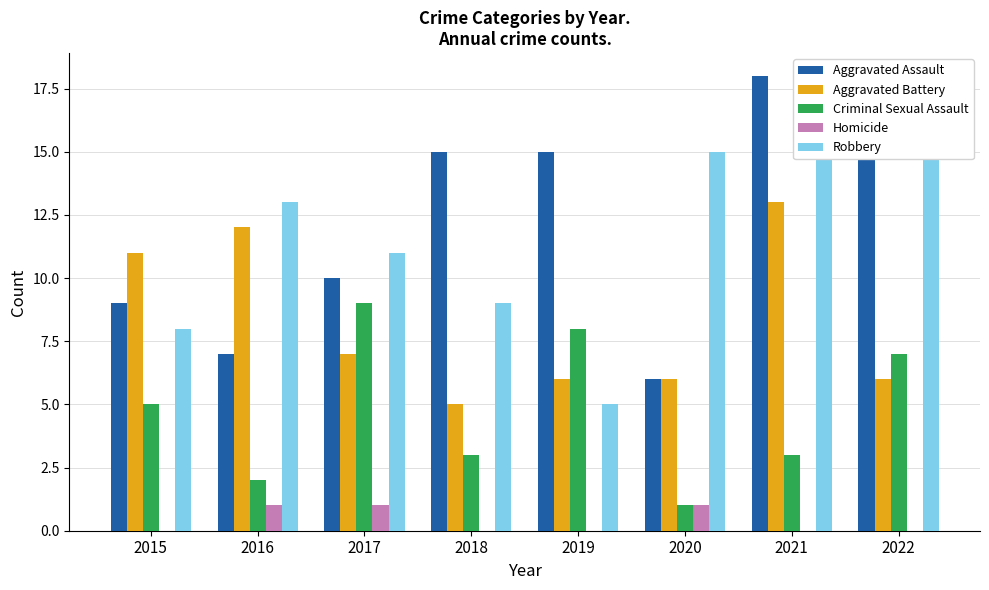

Which series changed the most between 2019 and 2022?

Robbery